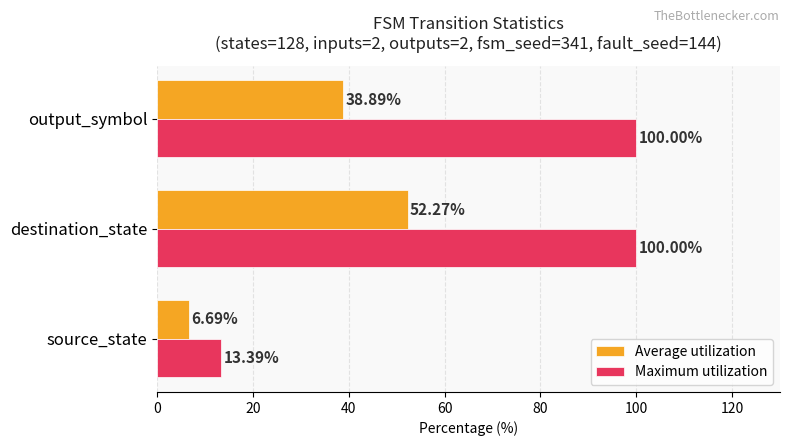

List the series in order of their peak value, lowest first.

Average utilization, Maximum utilization